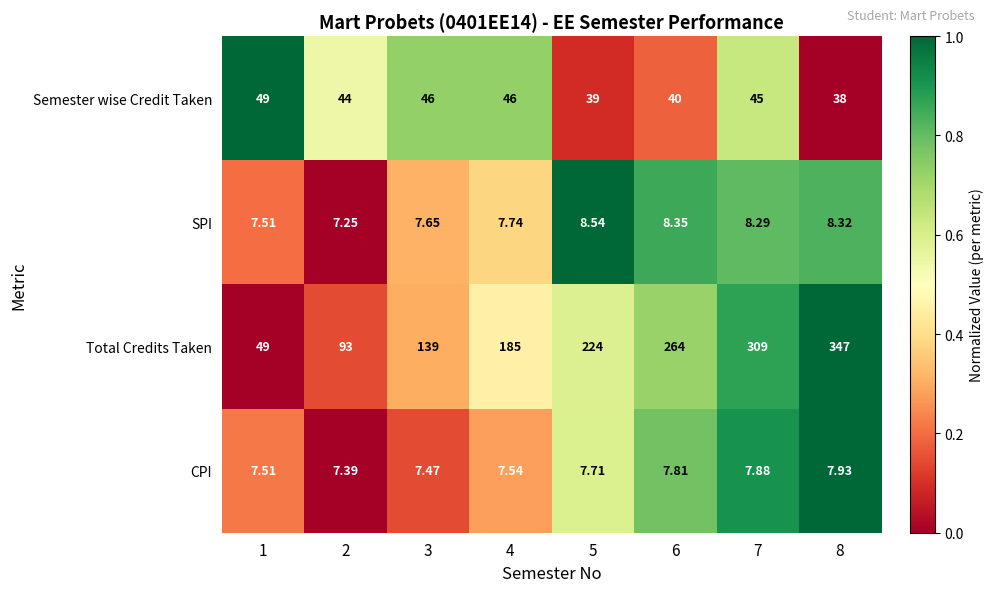

List the series in order of their peak value, highest first.

Total Credits Taken, Semester wise Credit Taken, SPI, CPI